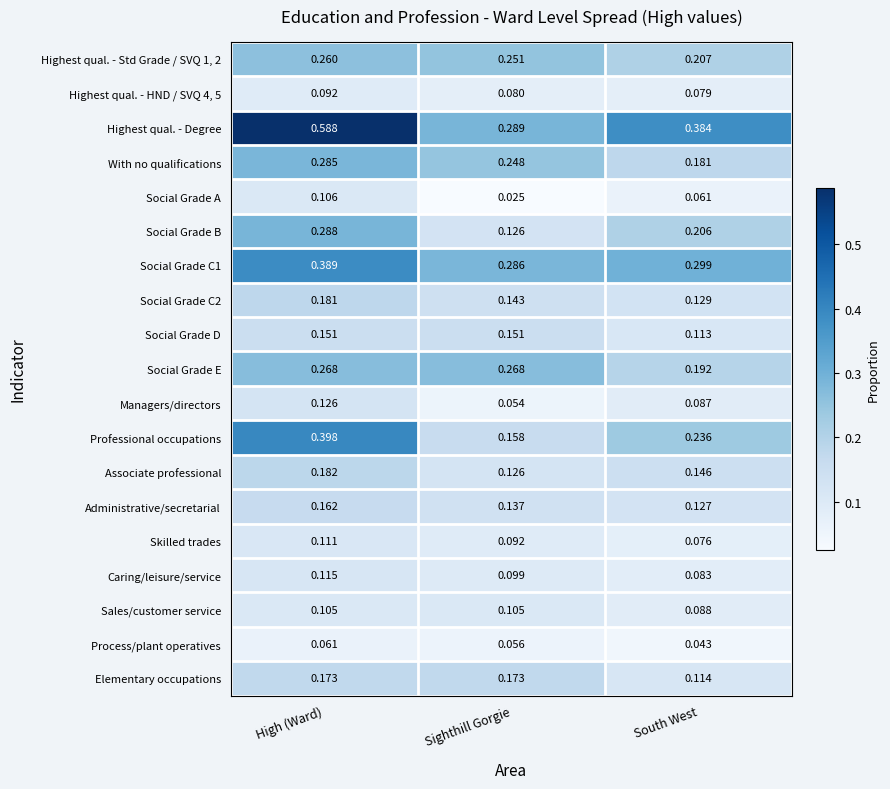

List the labels in order of Social Grade B value, largest first.

High (Ward), South West, Sighthill Gorgie